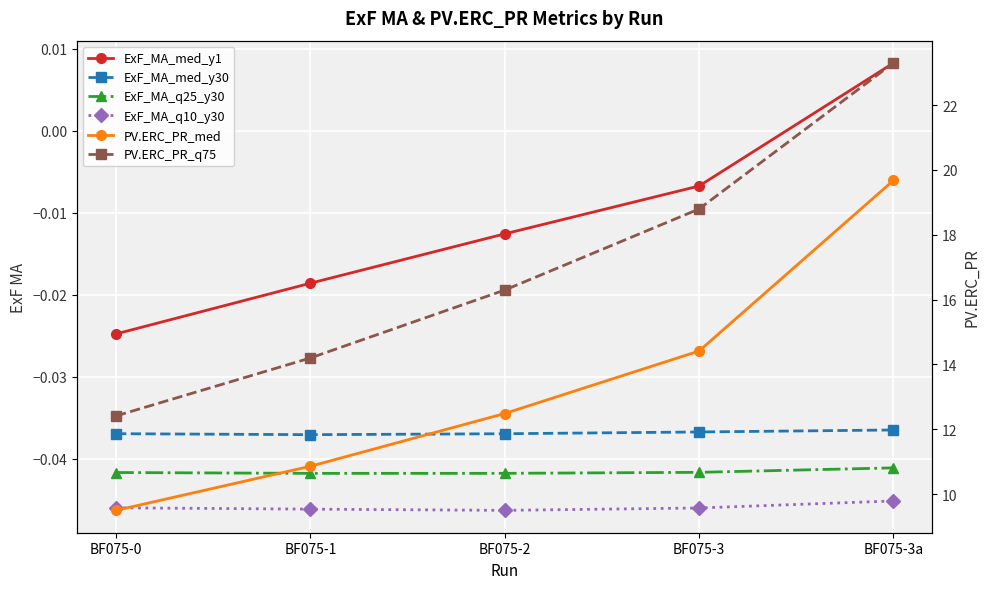

At which label does ExF_MA_q25_y30 reach its minimum?

BF075-1